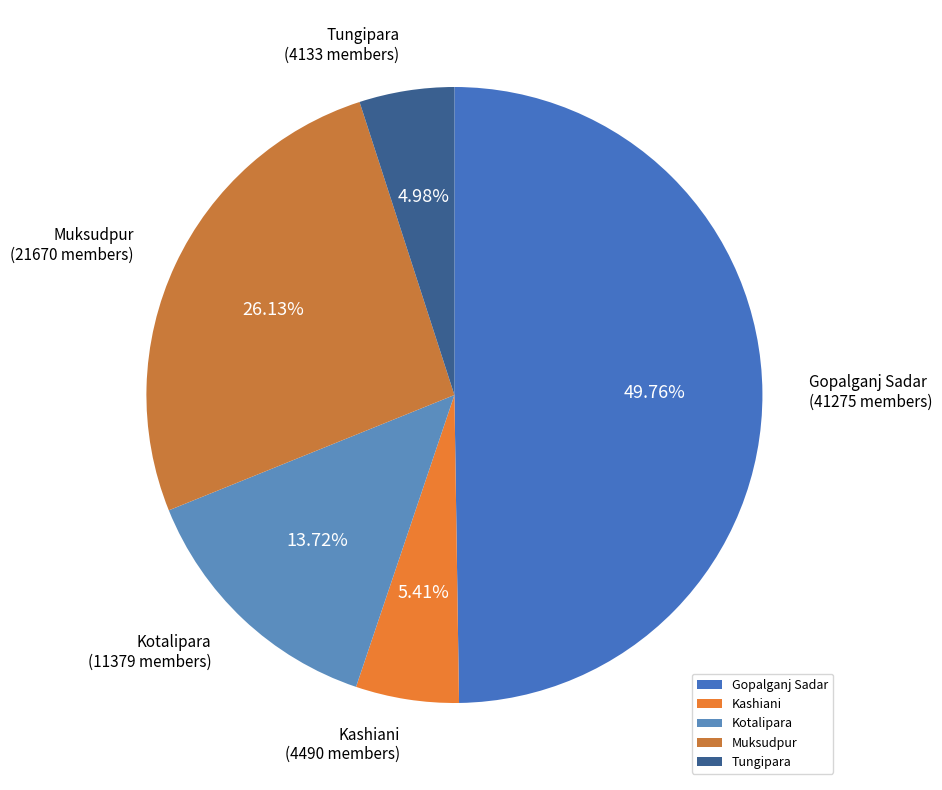

How many slices are in this pie chart?

5